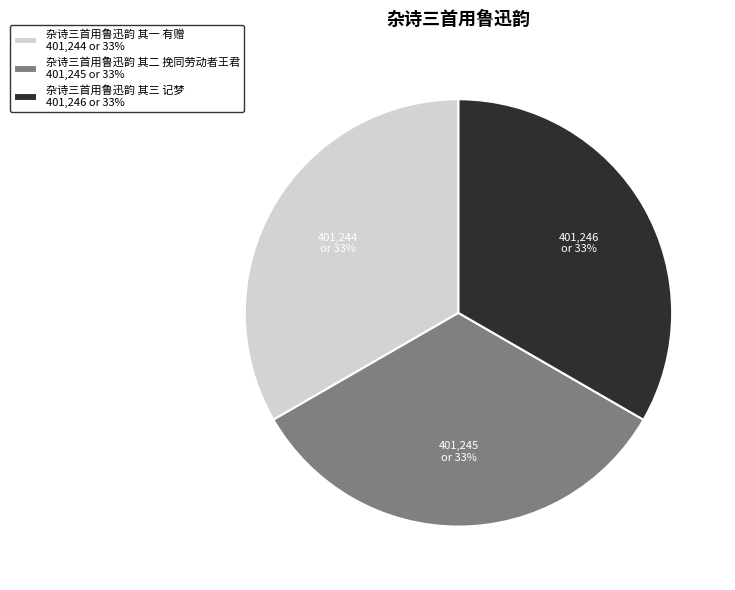

Is there a majority slice in this chart?

No